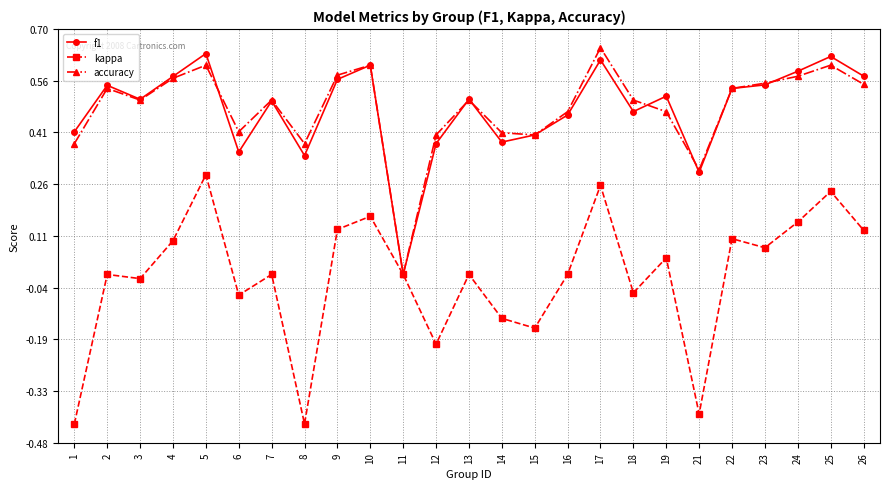

Is the value of accuracy at 14 greater than the value of f1 at 26?

No